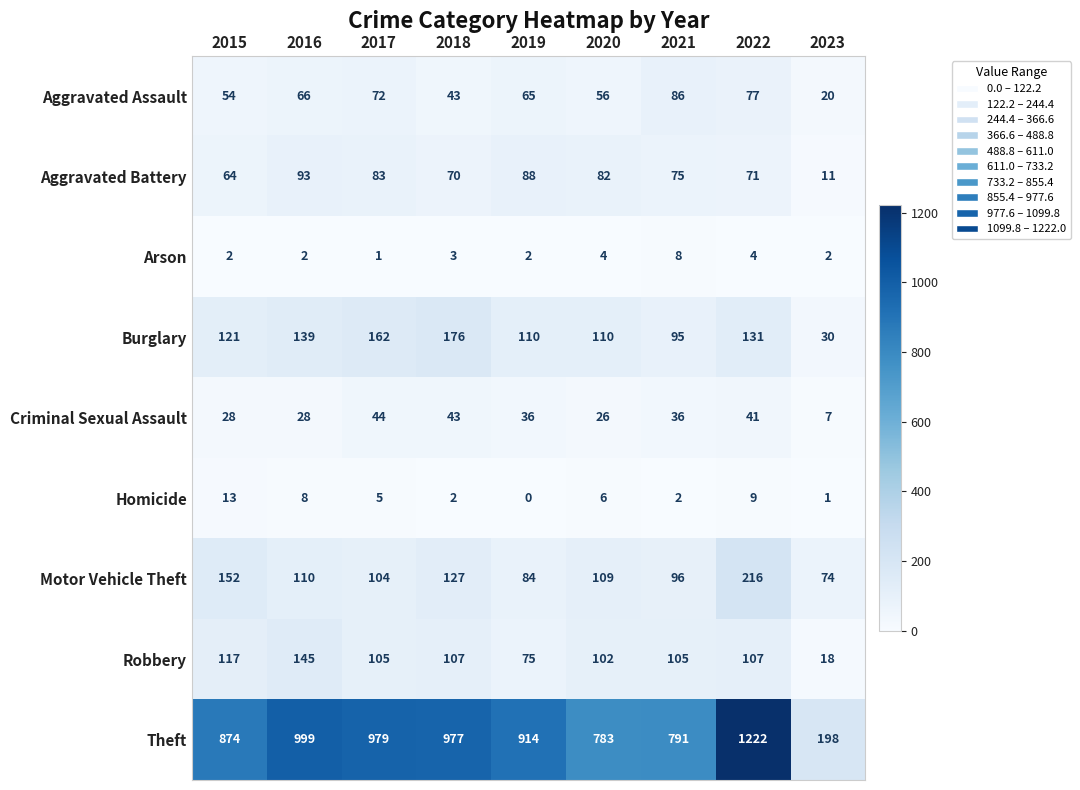

At which label does Motor Vehicle Theft first exceed 109?

2015